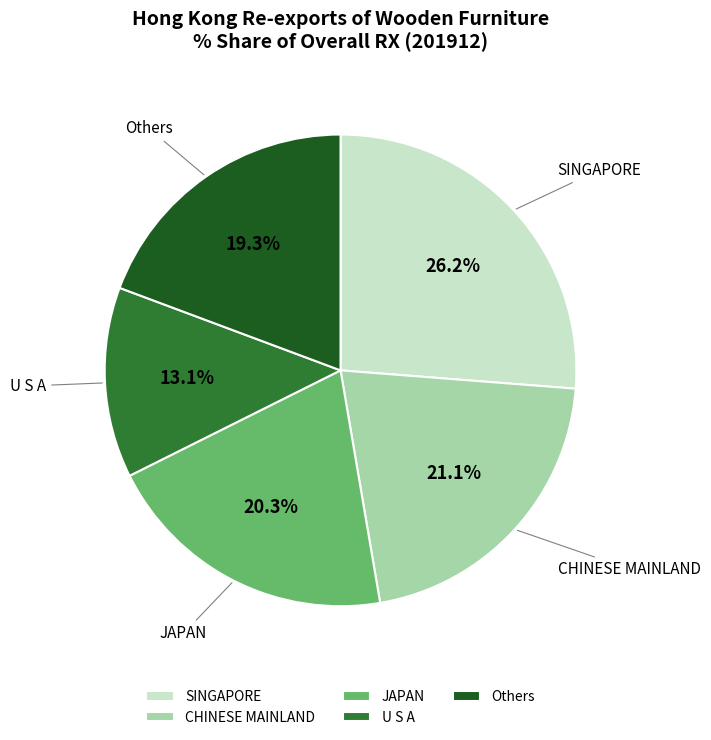

Between JAPAN and U S A, which is larger?

JAPAN